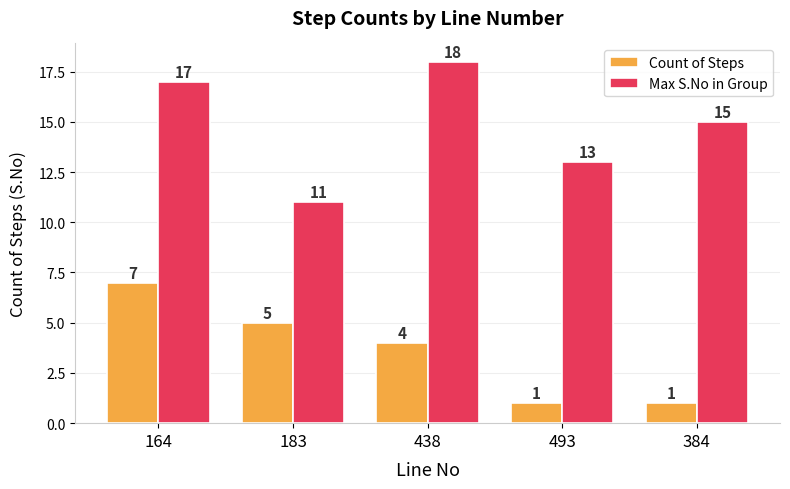

Which series has the largest range (max minus min)?

Max S.No in Group